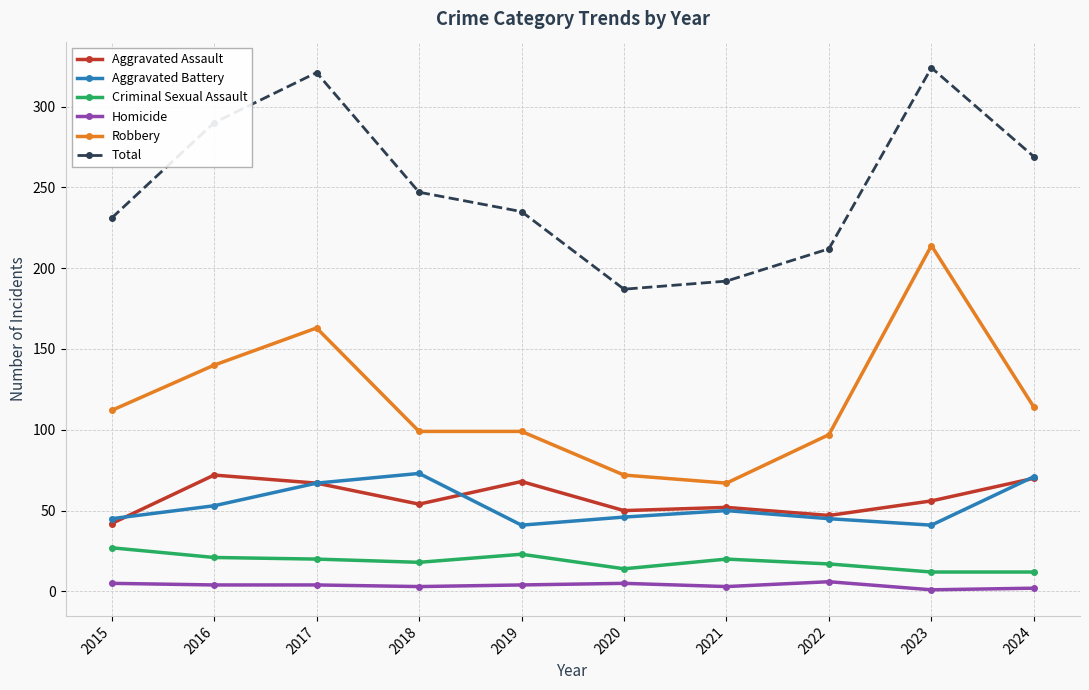

Rank the categories by Total value from highest to lowest.

2023, 2017, 2016, 2024, 2018, 2019, 2015, 2022, 2021, 2020